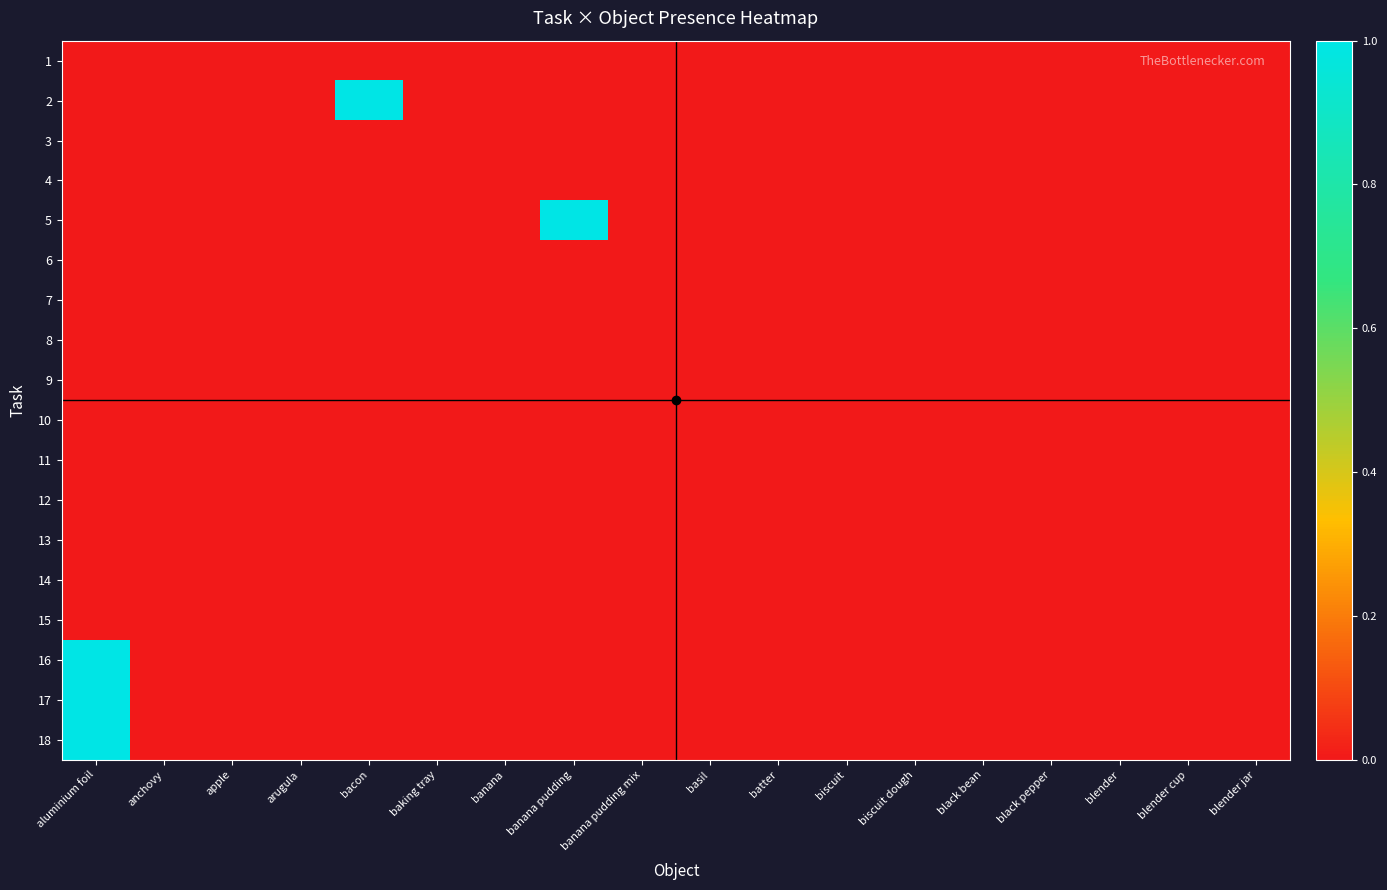

Which series has the largest total across all categories?

2